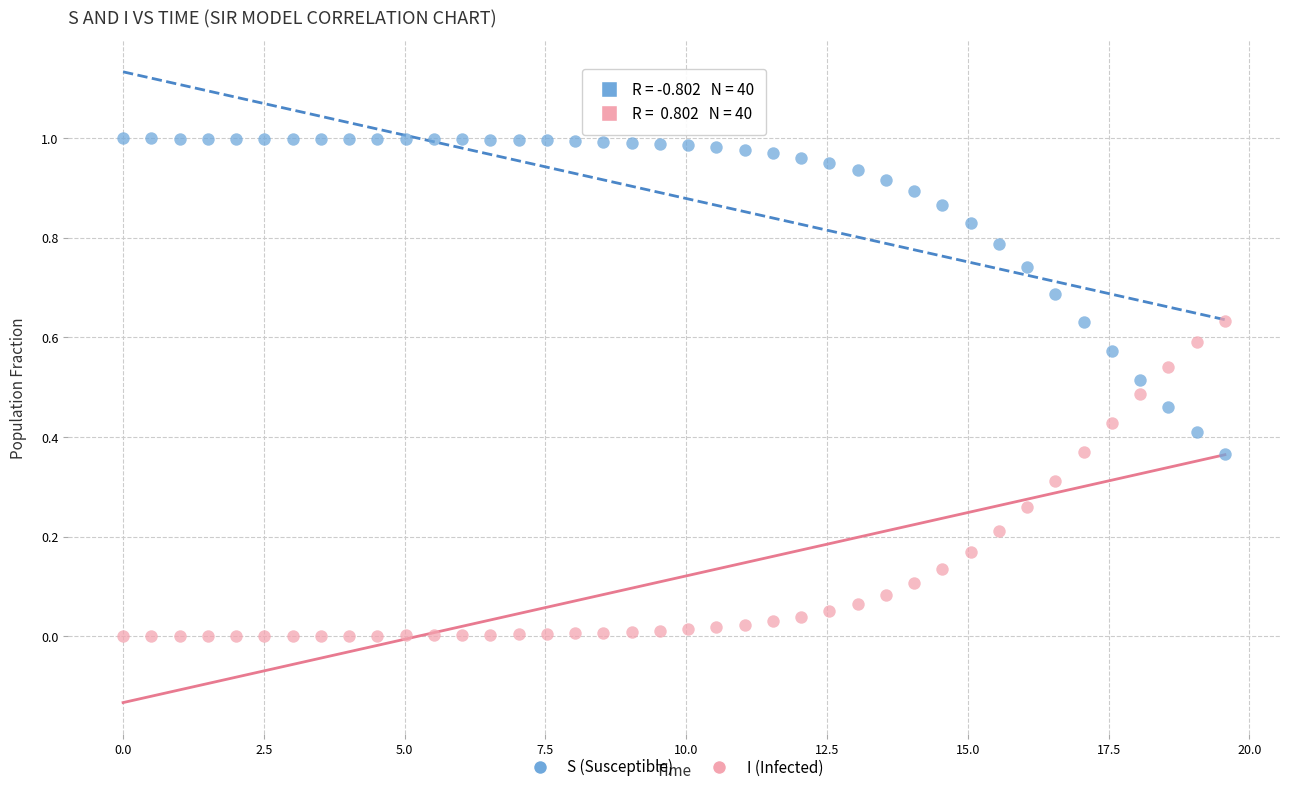

Which series contains the highest Y value?

S (Susceptible)